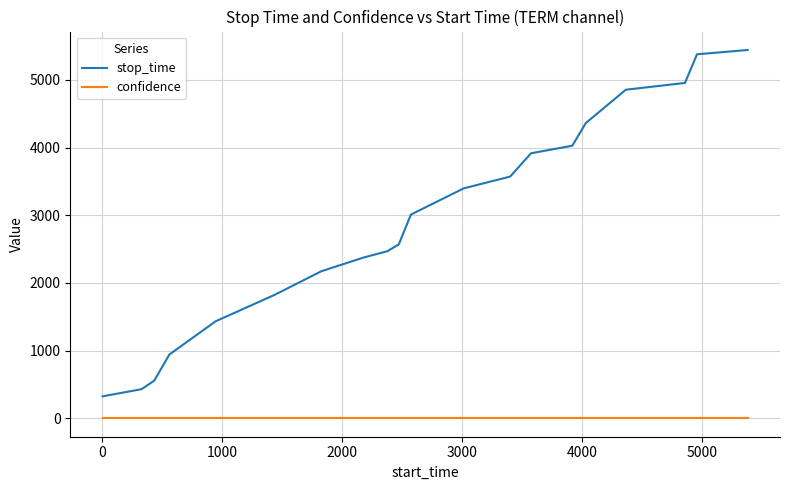

True or false: confidence and stop_time cross at least once.

False